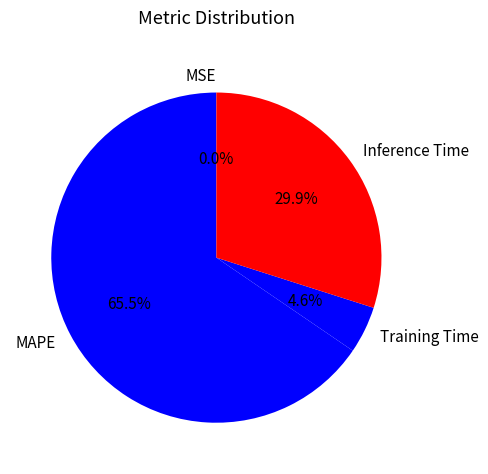

Between MAPE and Training Time, which is larger?

MAPE